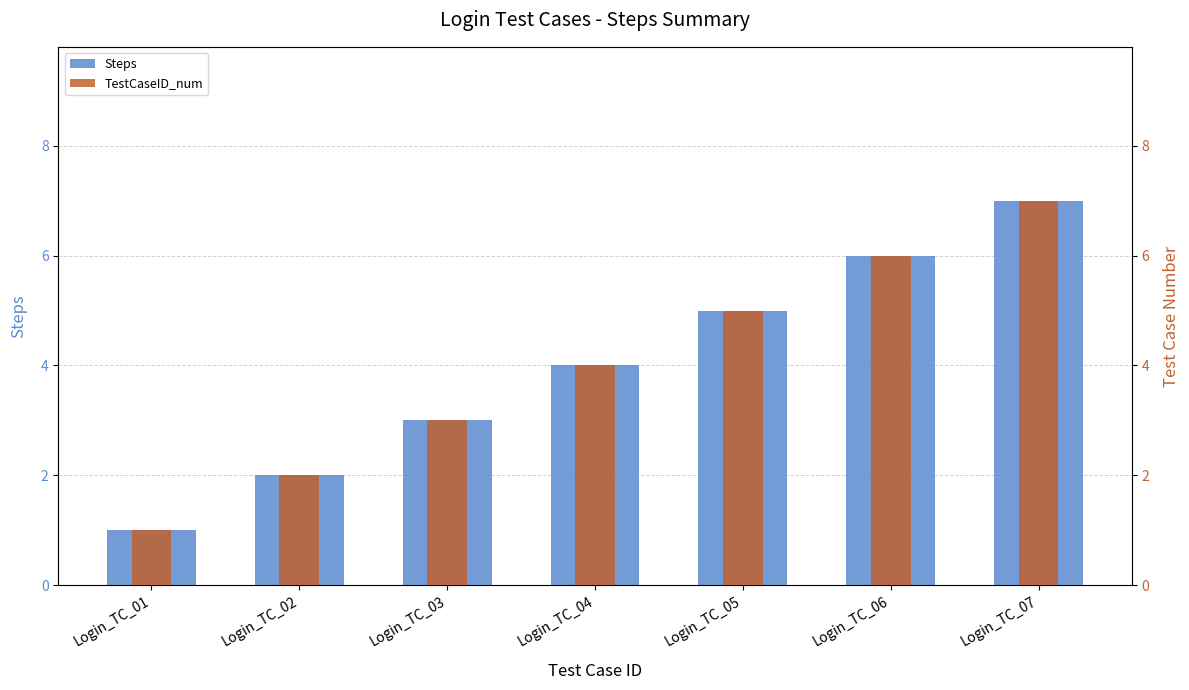

What is the average value of the Steps series?

4